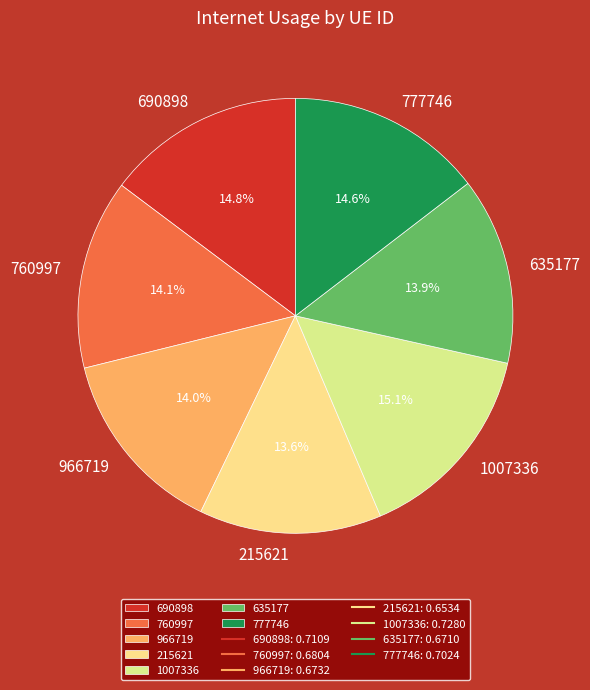

Combined, do 966719 and 1007336 account for over 50%?

No